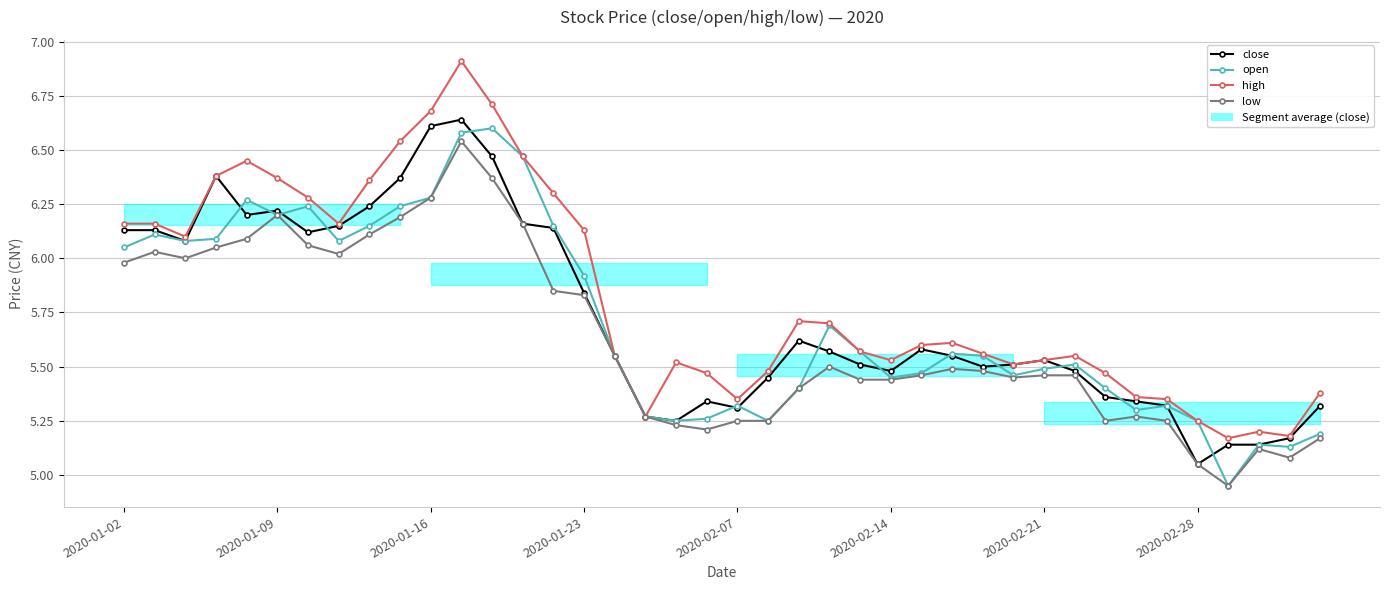

True or false: open and low intersect in this chart.

False